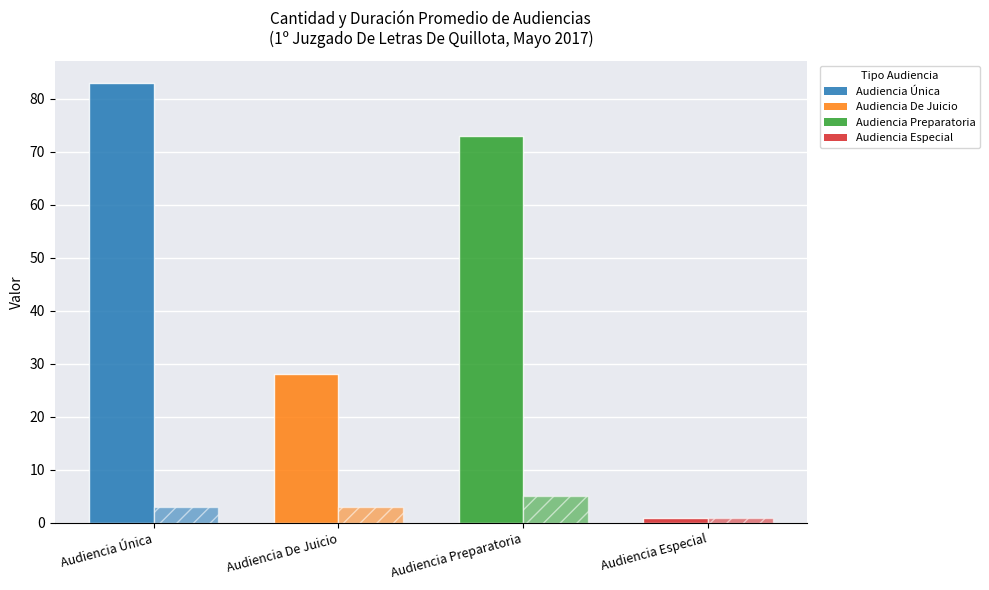

At which category is the sum across all series the highest?

Audiencia Única